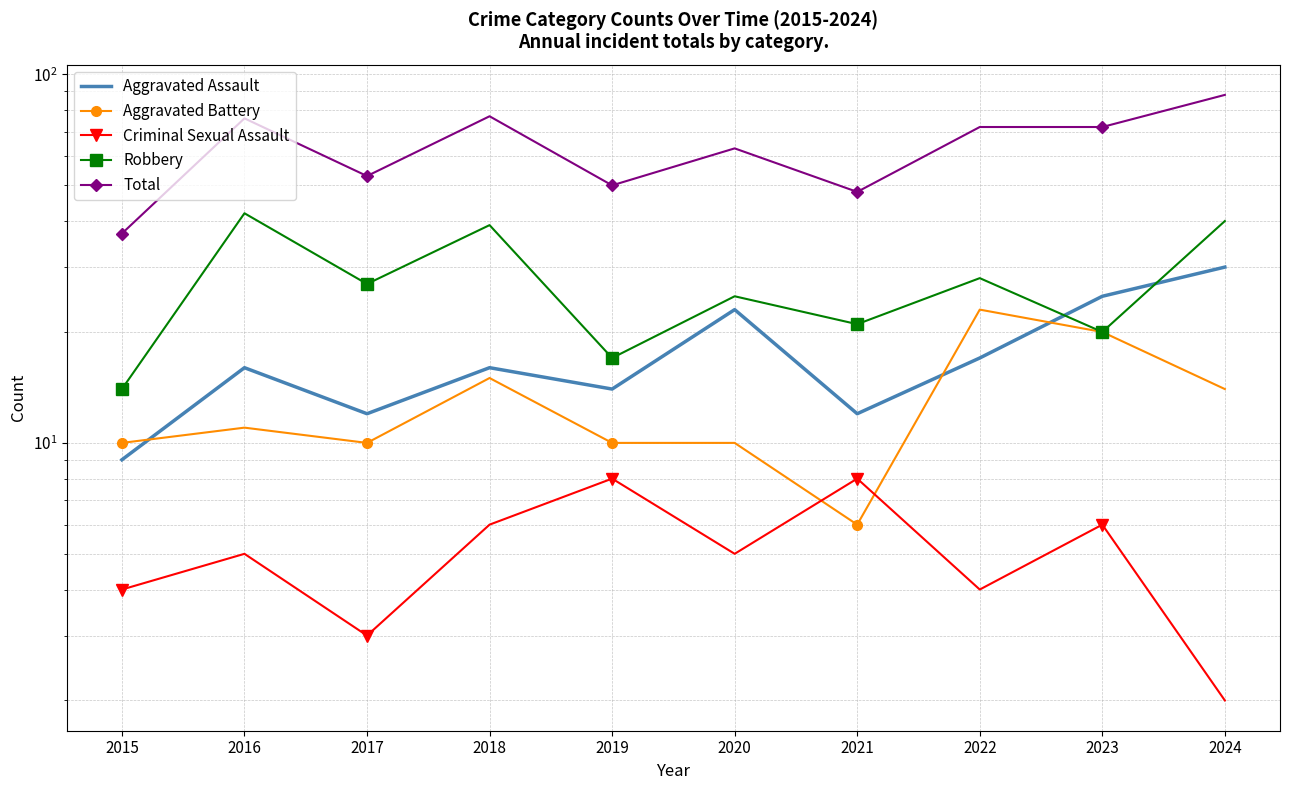

What is the difference between the highest and lowest values at 2018?

71